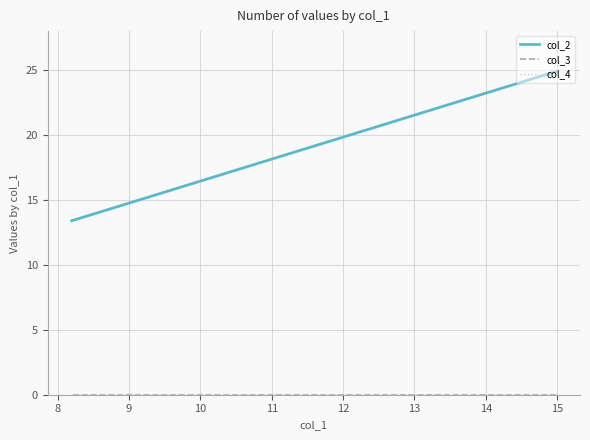

How many lines are shown in the chart?

3